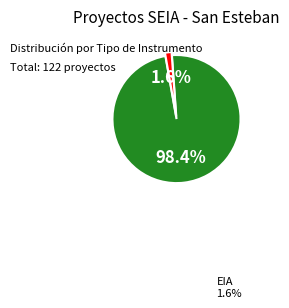

Count the number of slices in the pie.

2